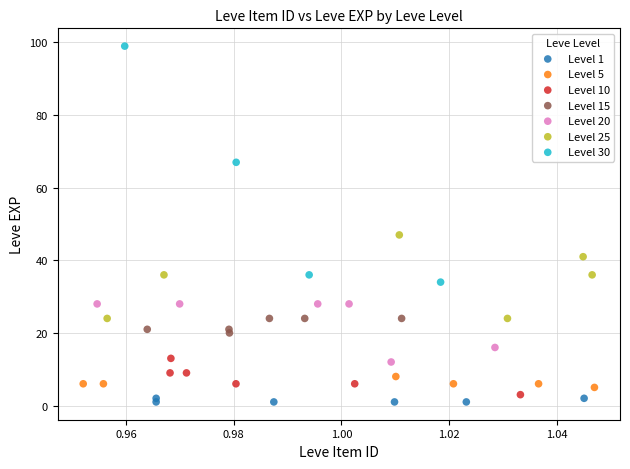

Which series reaches the maximum Y coordinate?

Level 30